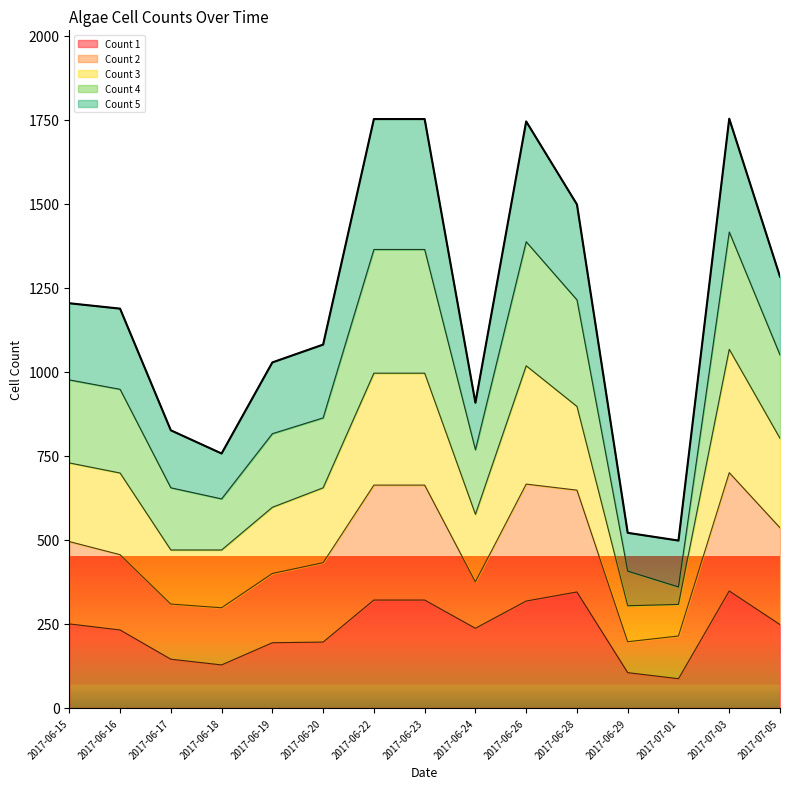

True or false: Count 1 and Count 3 intersect in this chart.

False